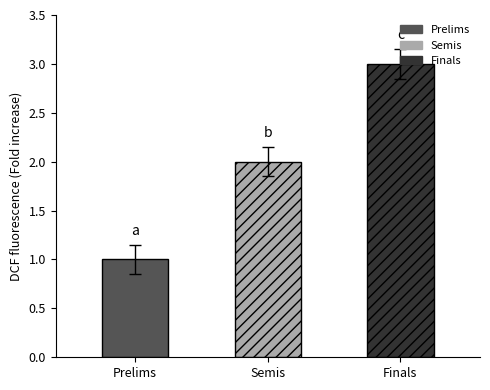

The chart shows a value of 2 at Prelims. True or false?

False